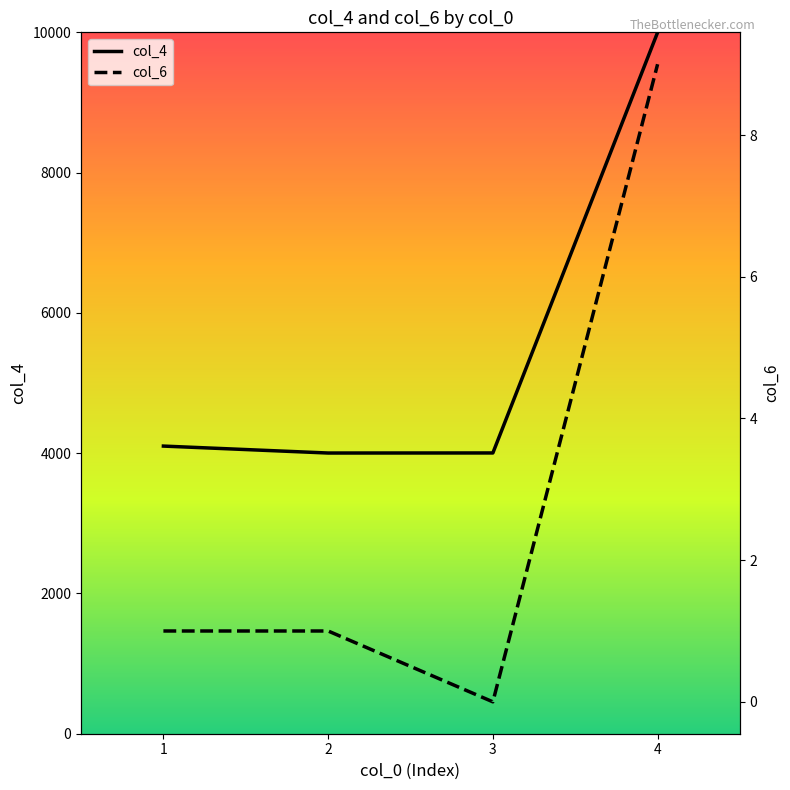

Reading left to right, transcribe all the data shown in this chart.

col_4: 4101	4002	4003	9999
col_6: 1	1	0	9